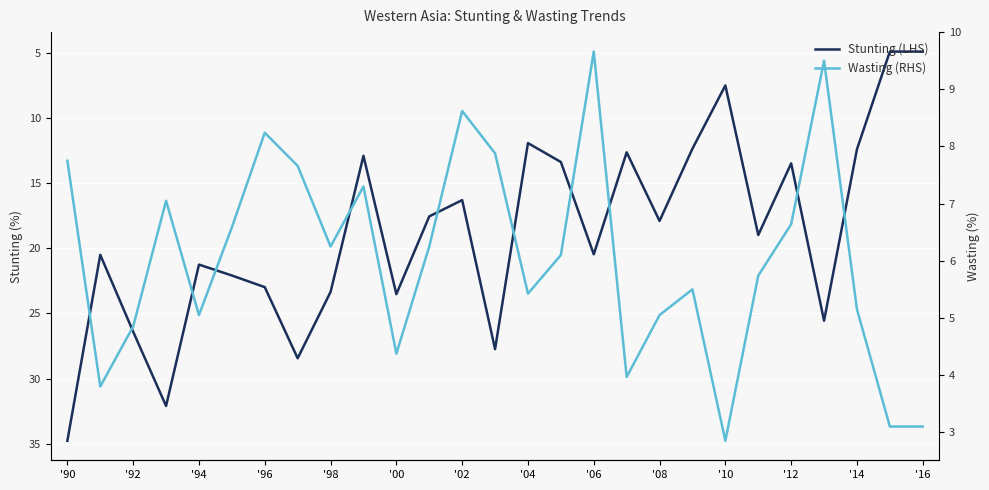

What is the sum of all Stunting (LHS) values?

506.3